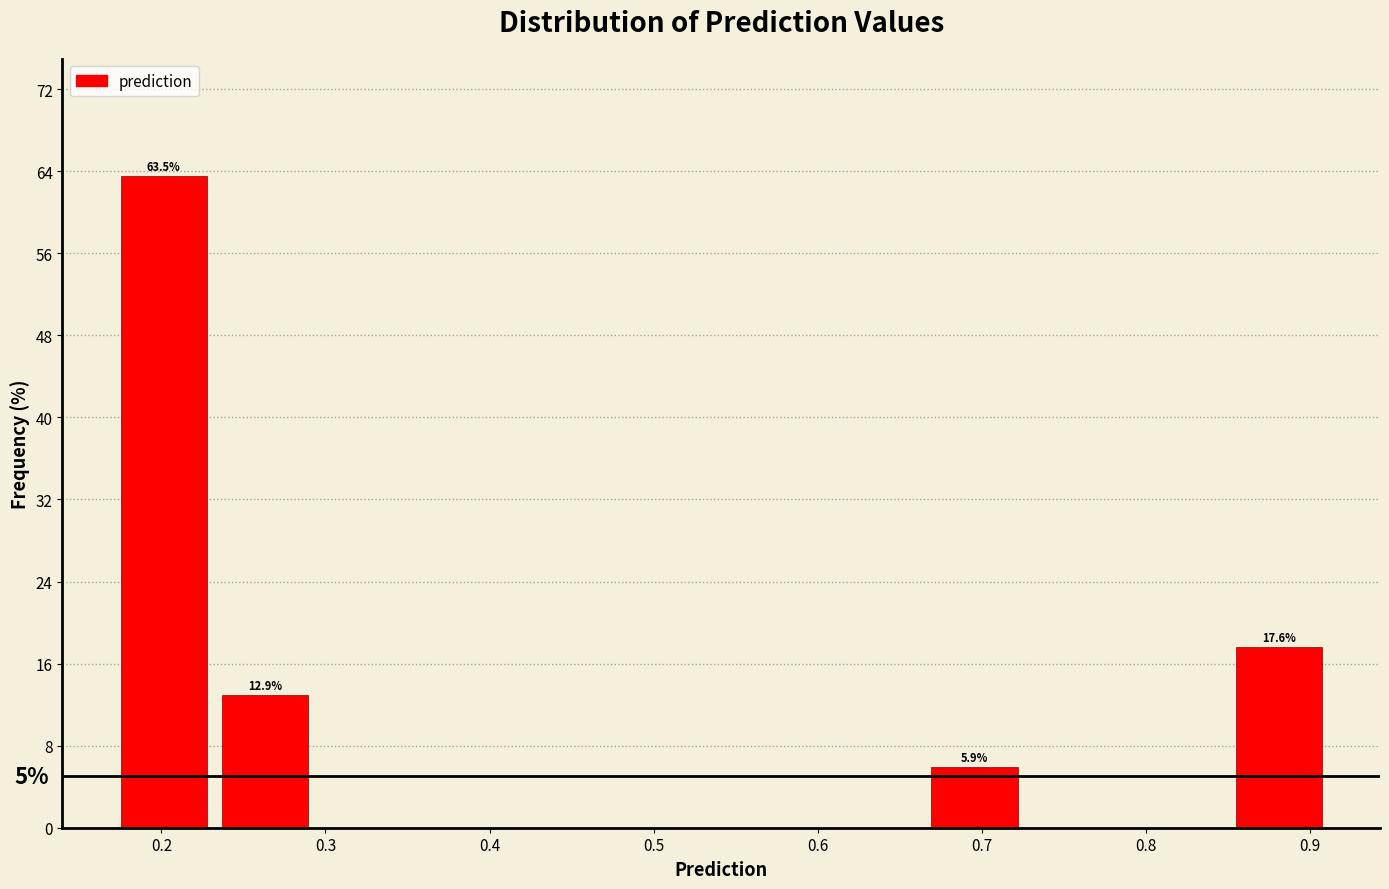

Over which range of the x-axis is the bar tallest?

0.17 to 0.23